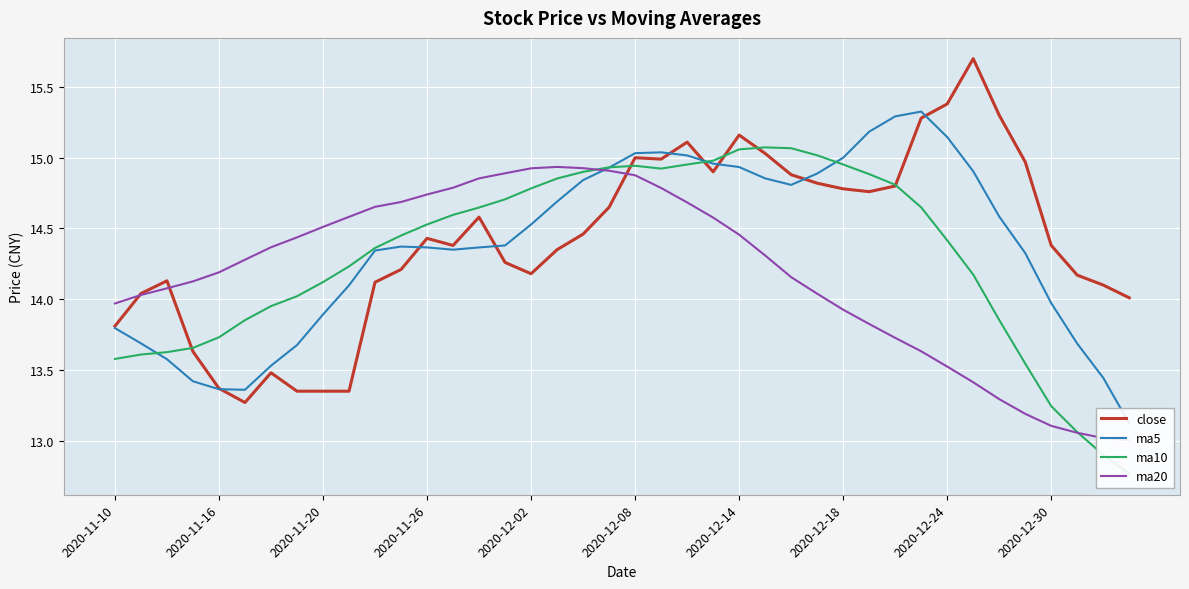

How many lines are shown in the chart?

4